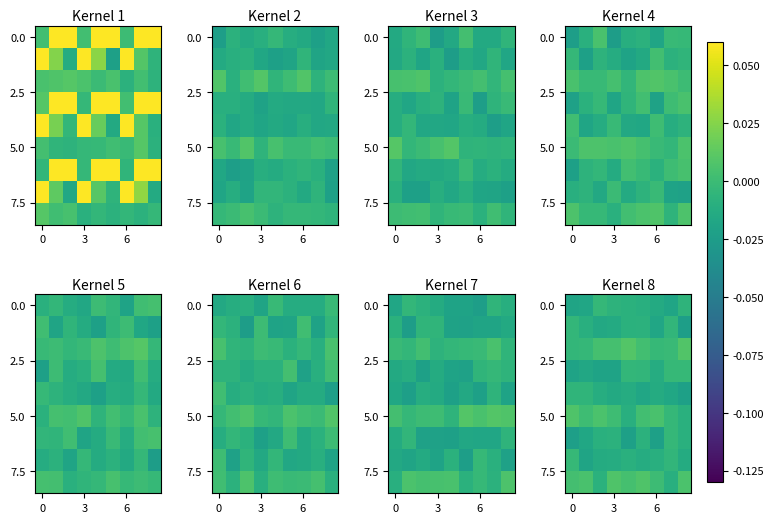

At which category is the sum across all series the highest?

5